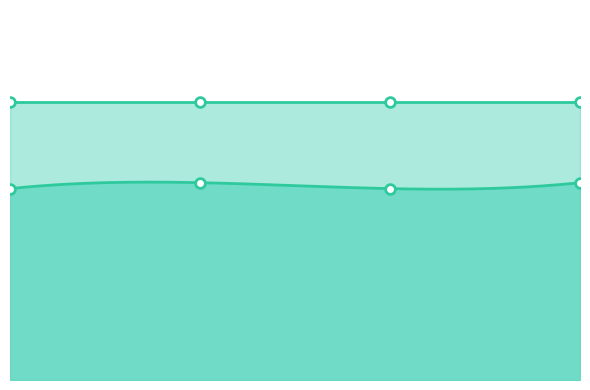

What value does the Levenstein series have at Estandar?

31.0